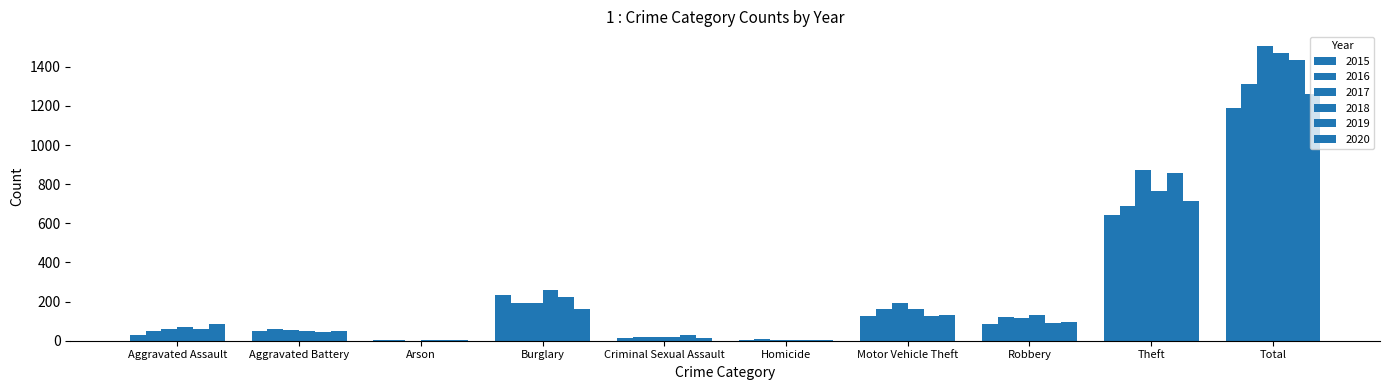

Count the number of categories in the chart.

10